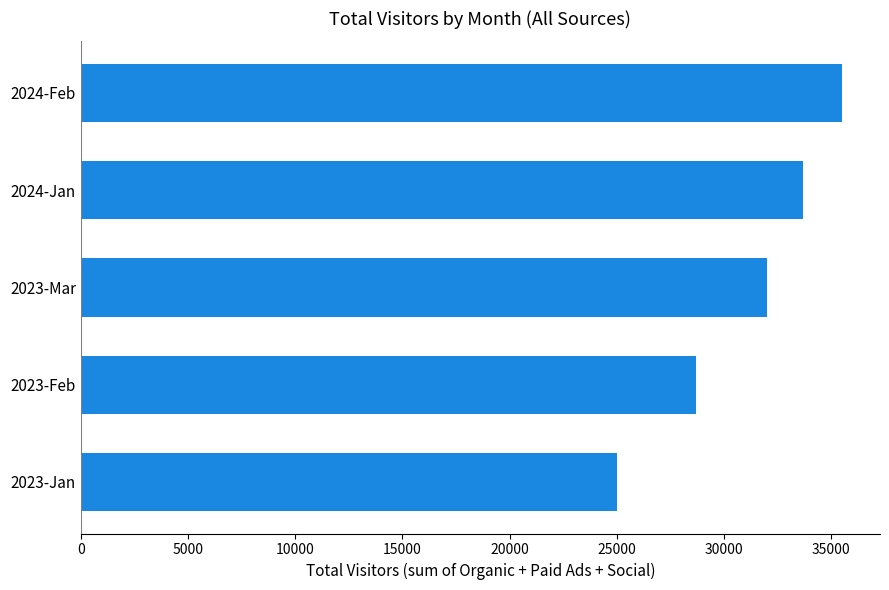

What is the difference between the second highest and second lowest values?

5000